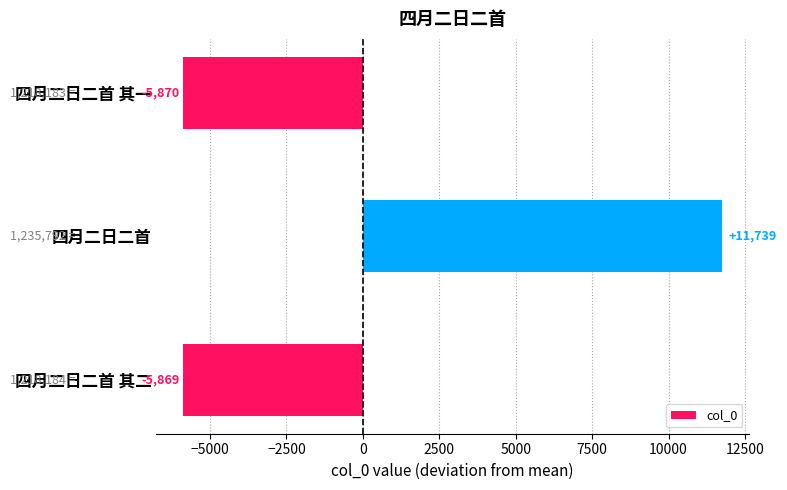

What is the smallest value displayed?

-5870